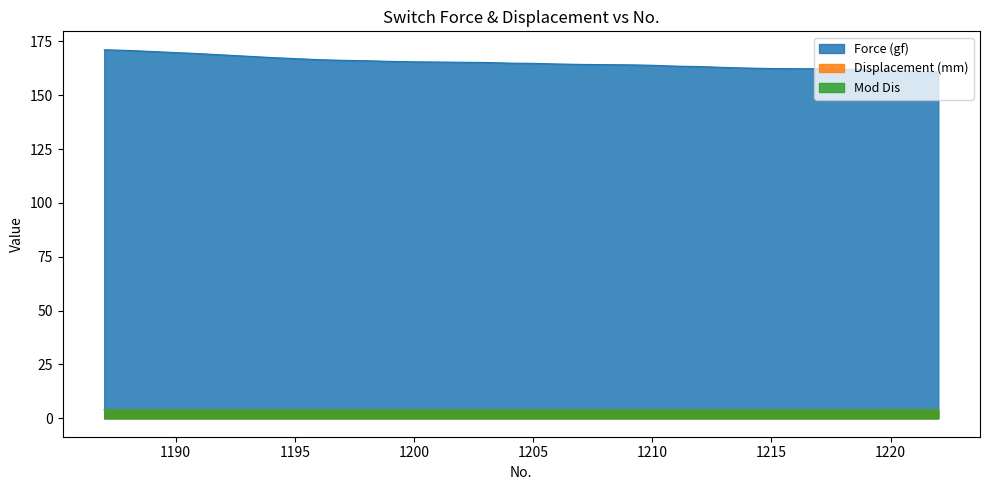

Reading left to right, what are all the values shown in this chart?

Force (gf): 171.1	170.8	170.3	169.8	169.3	168.7	168.1	167.5	167.0	166.5	166.2	166.0	165.7	165.5	165.4	165.3	165.2	164.9	164.8	164.5	164.3	164.2	164.1	163.9	163.5	163.3	162.9	162.6	162.4	162.3	162.3	162.1	161.9	161.6	161.1	160.8
Displacement (mm): 4.0	4.0	4.0	4.0	4.0	4.0	4.0	4.0	4.0	4.0	4.0	4.0	4.0	4.0	4.0	4.0	4.0	4.0	4.0	4.0	4.0	4.0	4.0	4.0	4.0	4.0	4.0	4.0	4.0	4.0	4.0	4.0	4.0	4.0	4.0	4.0
Mod Dis: 4.0	4.0	4.0	4.0	4.0	4.0	4.0	4.0	4.0	4.0	4.0	4.0	4.0	4.0	4.0	4.0	4.0	4.0	4.0	4.0	4.0	4.0	4.0	4.0	4.0	4.0	4.0	4.0	4.0	4.0	4.0	4.0	4.0	4.0	4.0	4.0